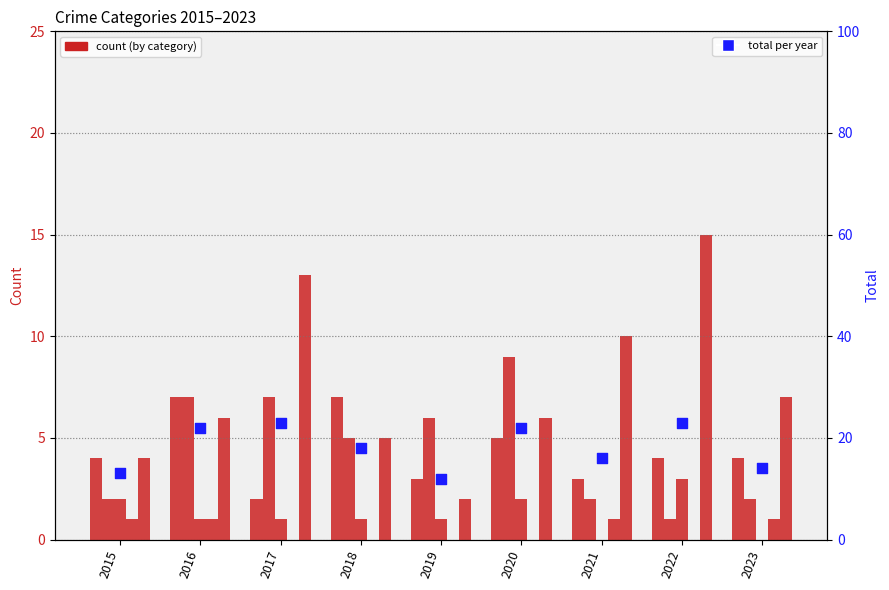

What is the total value across all series at 2021?

32